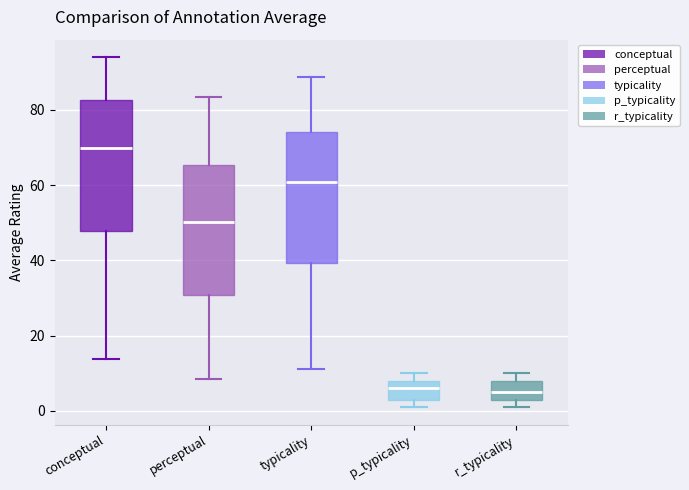

Which box has the highest median line?

conceptual